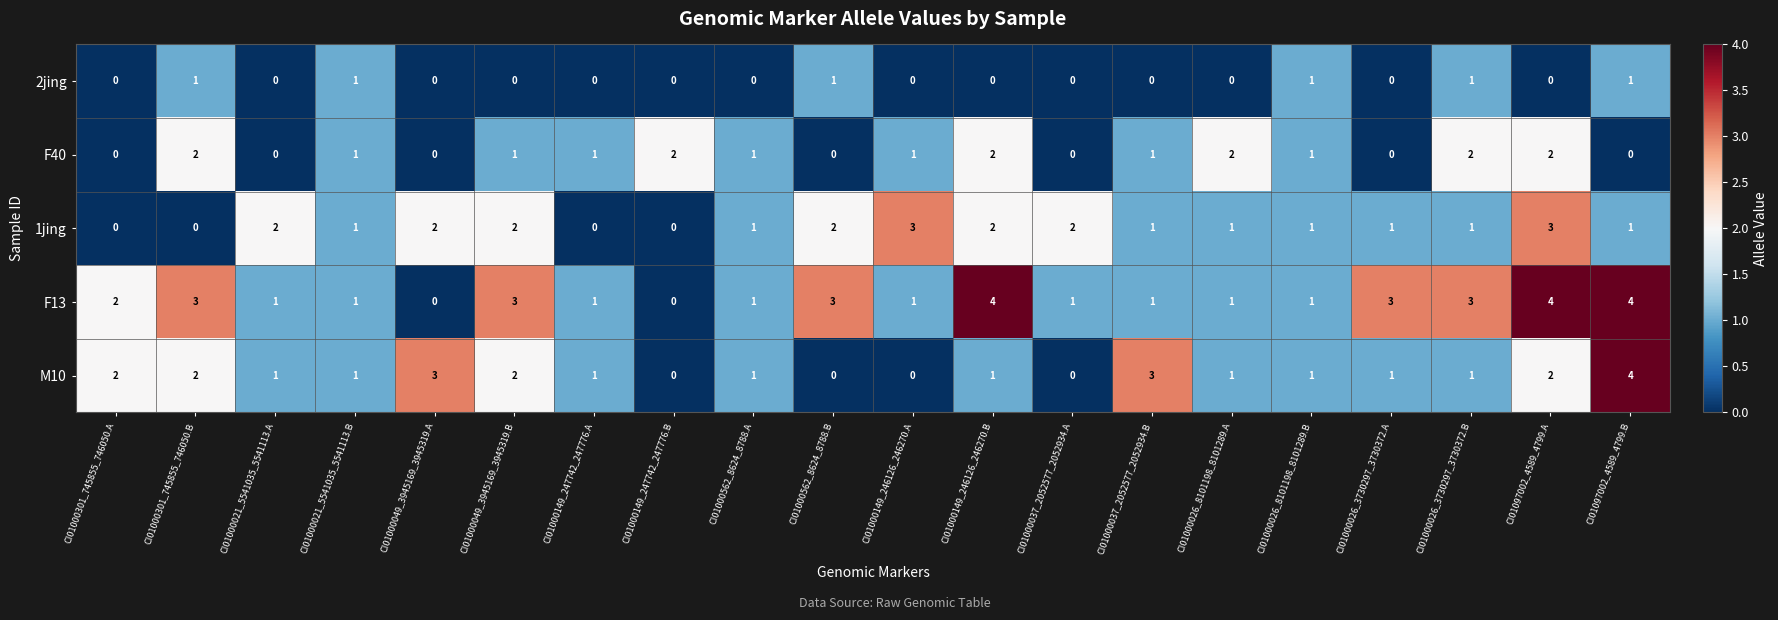

The 1jing series shows 1 at CI01000026_3730297_3730372.A. True or false?

True